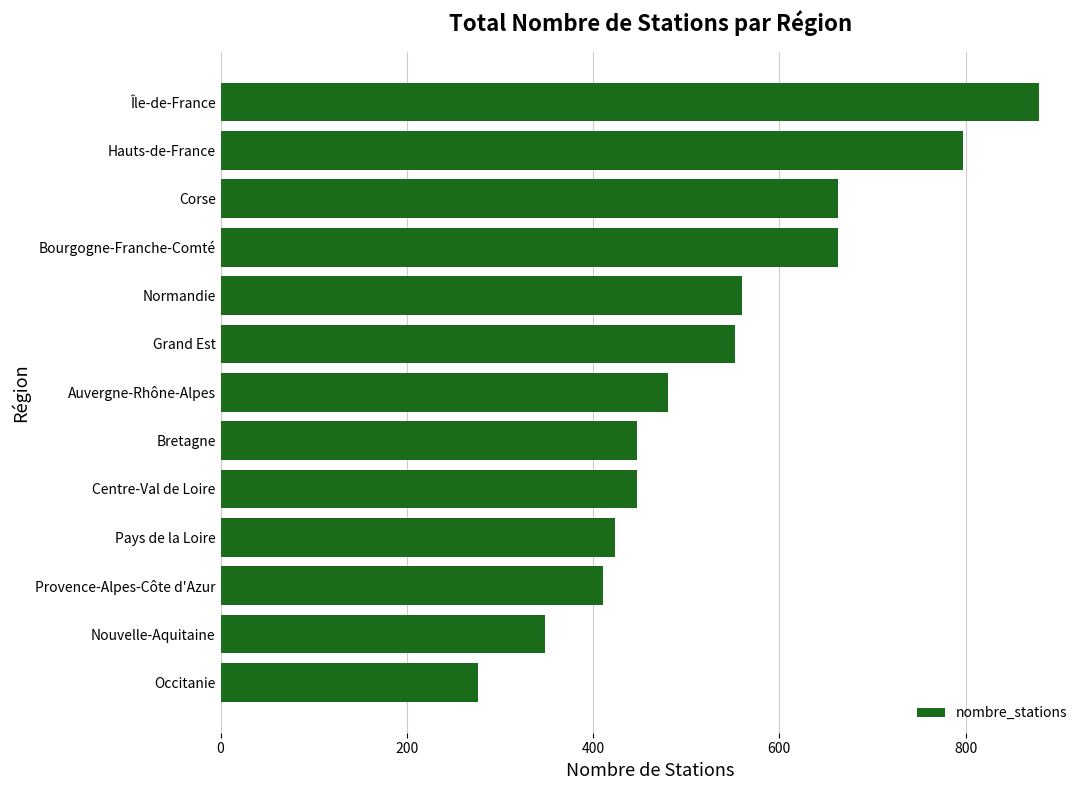

Is it true that the value at Hauts-de-France is 514?

False